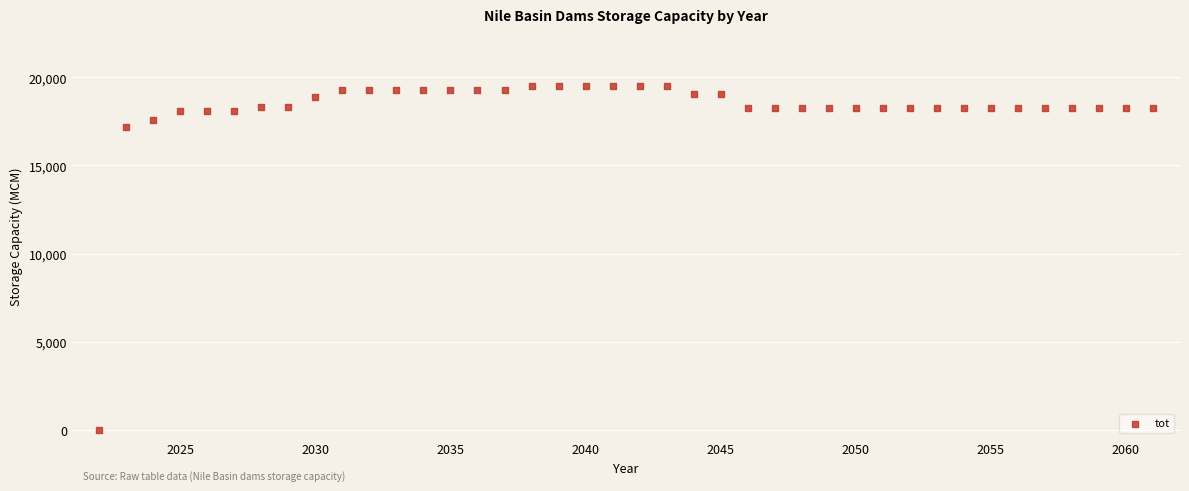

What is the range of X values (max minus min)?

39.0